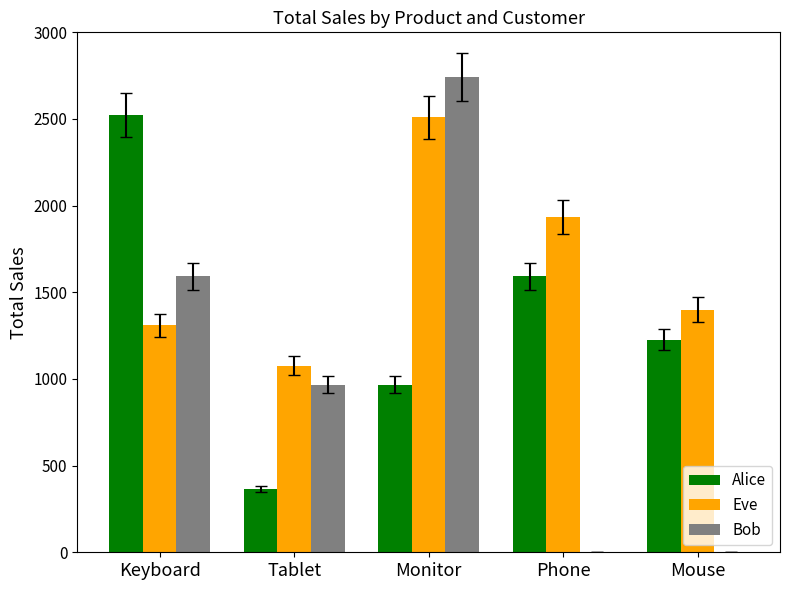

Which series changed the most between Keyboard and Monitor?

Alice